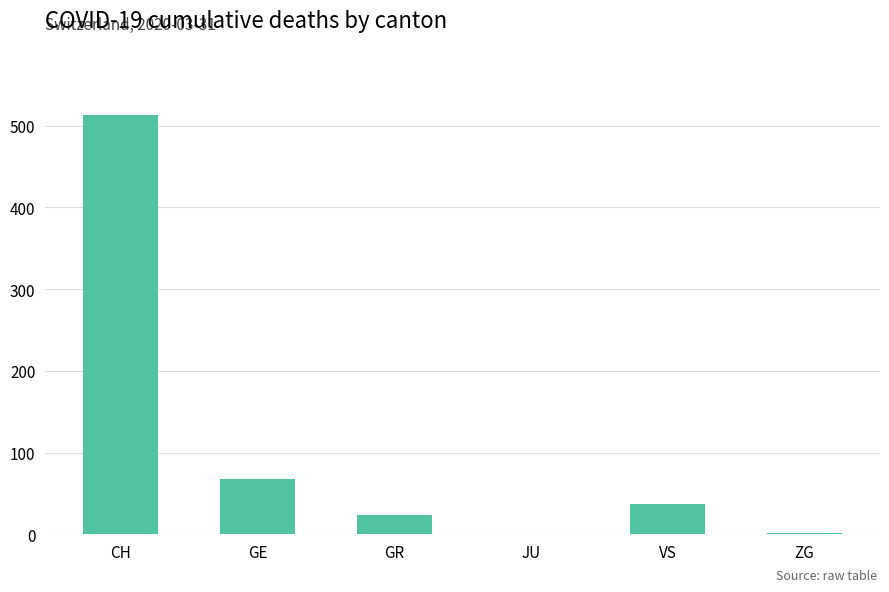

What is the sum of all values?

642